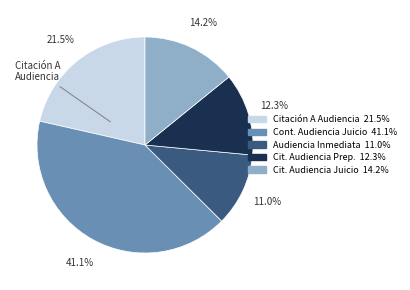

Is there any slice that represents more than half of the pie?

No